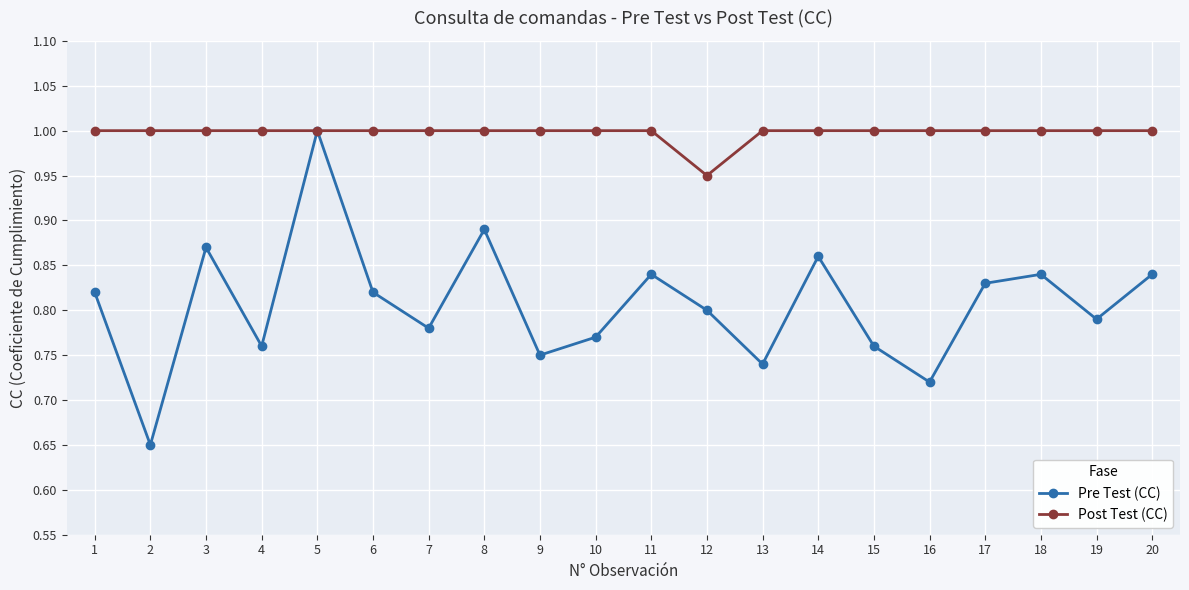

What is the value of the Post Test (CC) point at the 8th from the left?

1.0